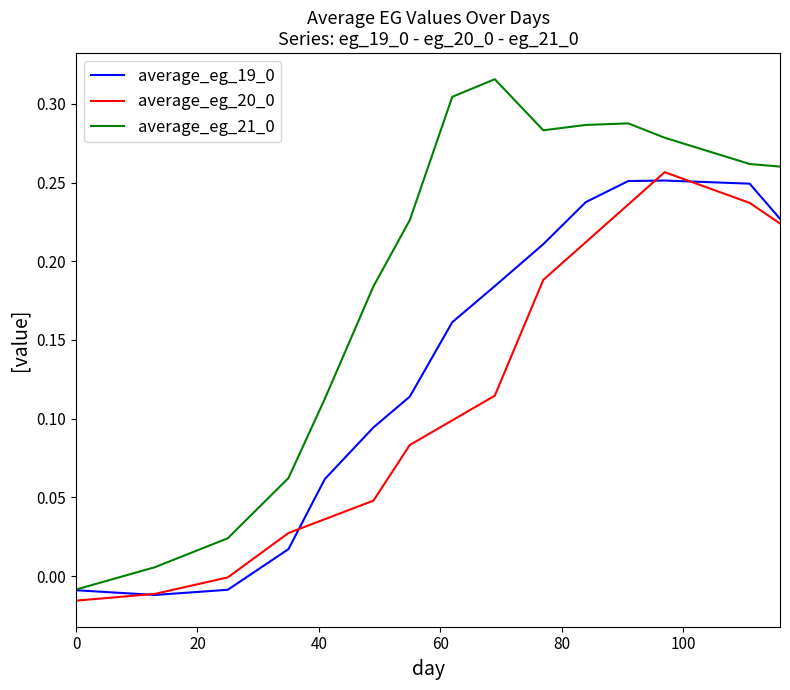

What is the sum of all average_eg_19_0 values?

2.0